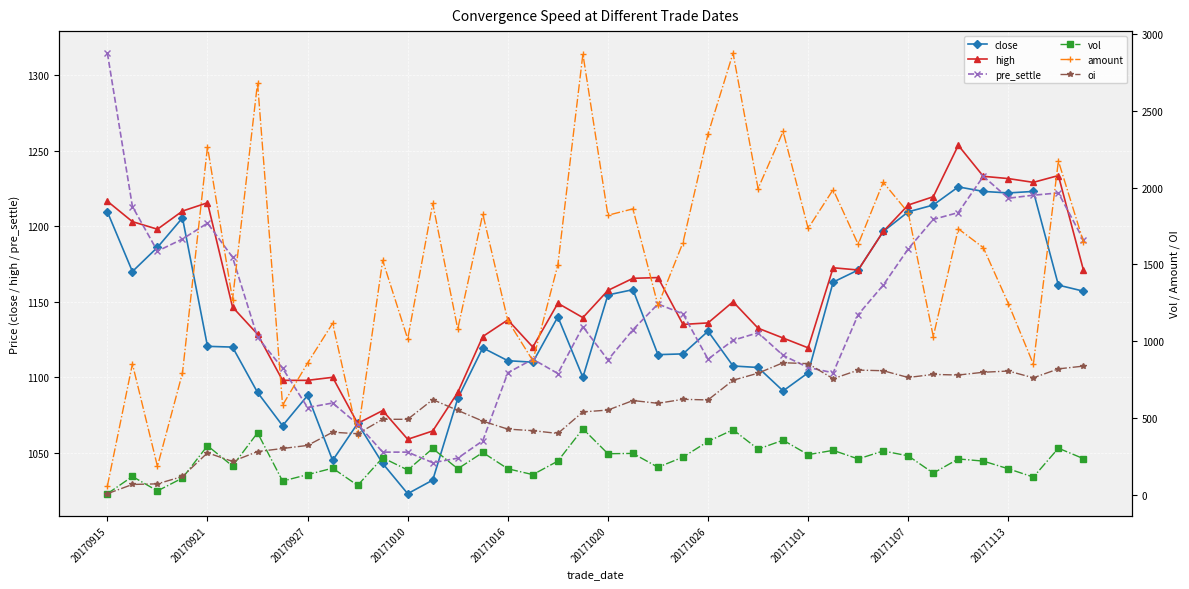

True or false: pre_settle has more than 2 points higher than both neighbors.

True